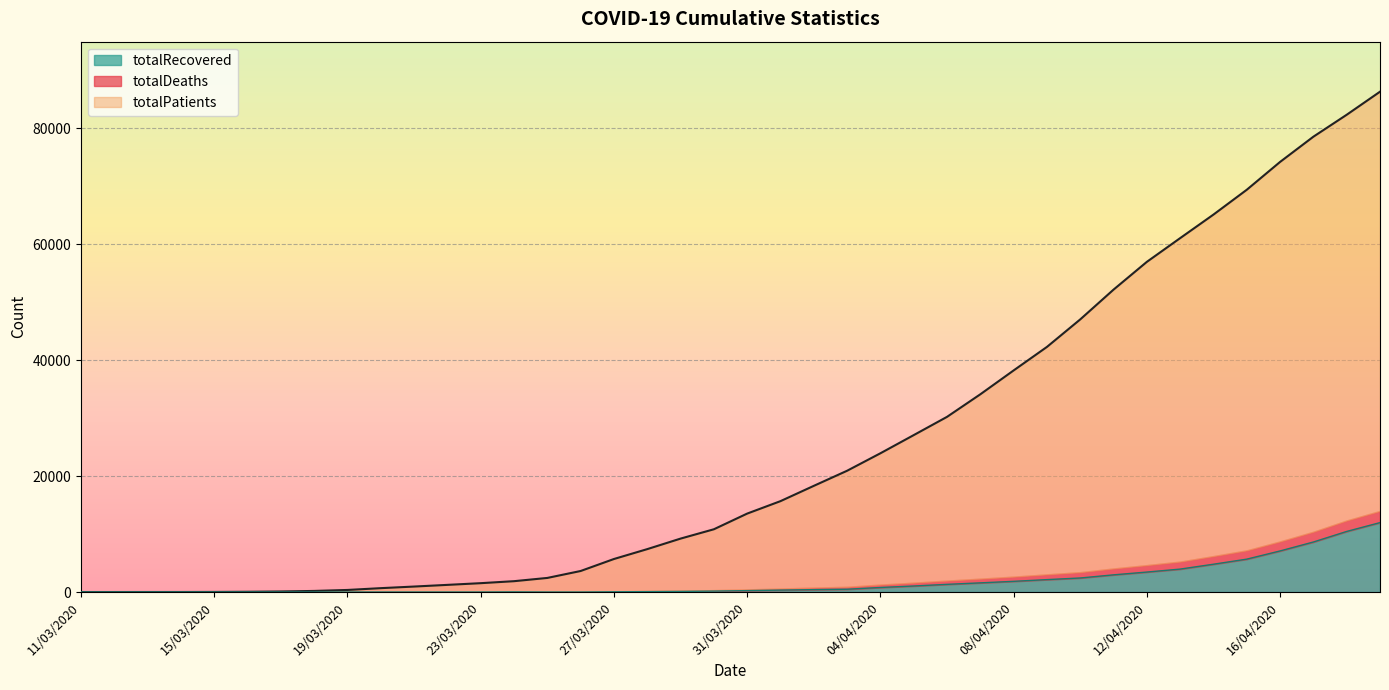

What position from the left is 13/03/2020?

3